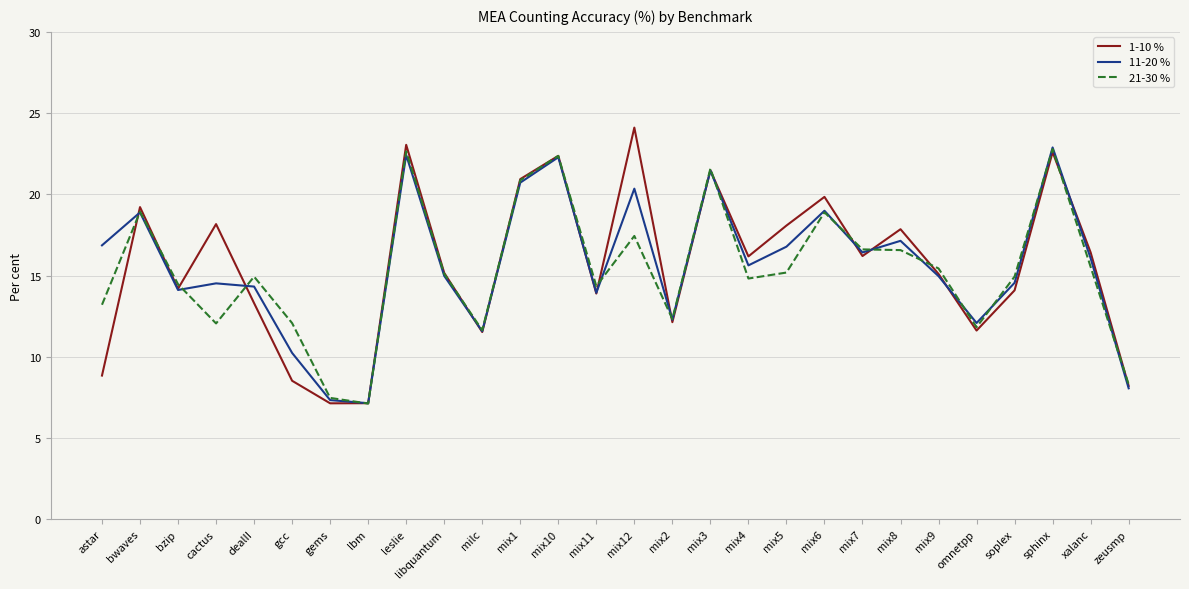

What is the sum of all 11-20 % values?

437.0